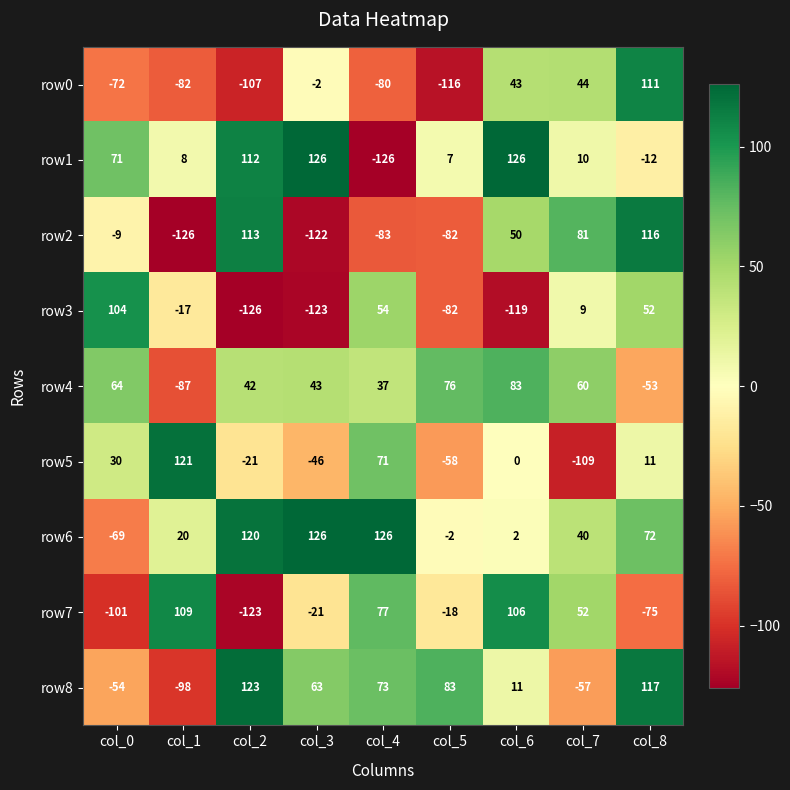

Between col_3 and col_4, which series saw the biggest shift?

row1